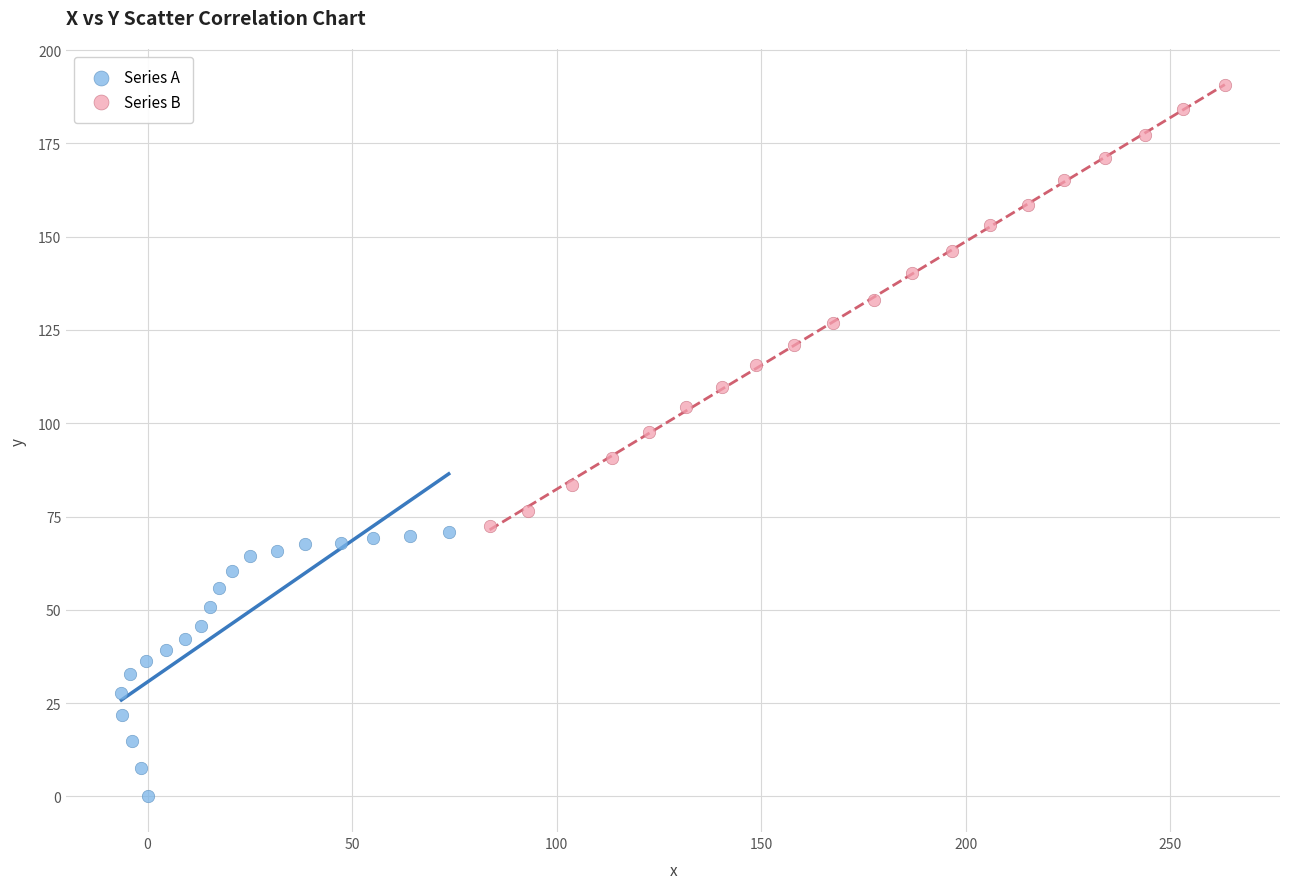

Which series reaches the minimum Y coordinate?

Series A